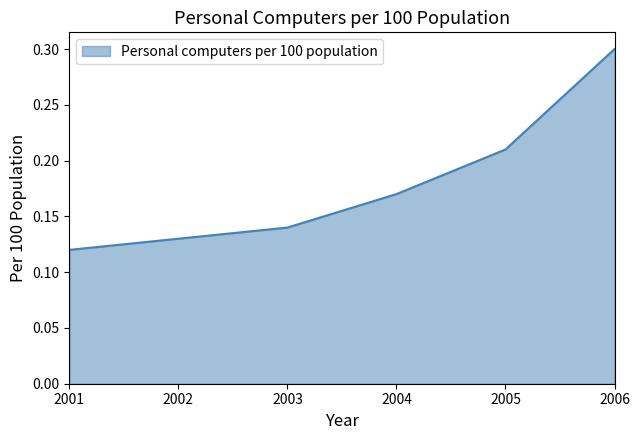

List the labels in order of value, smallest first.

2001, 2002, 2003, 2004, 2005, 2006